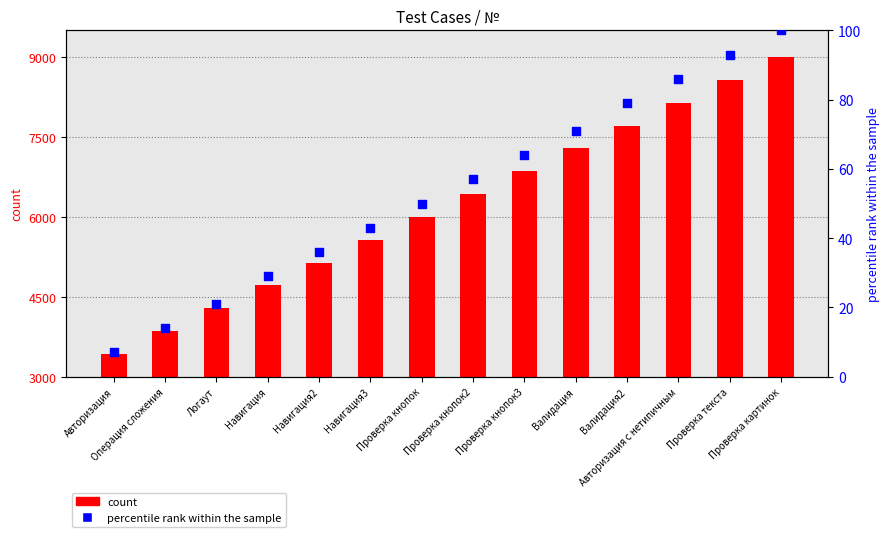

What is the change in value from Валидация2 to Авторизация с нетипичным?

+7